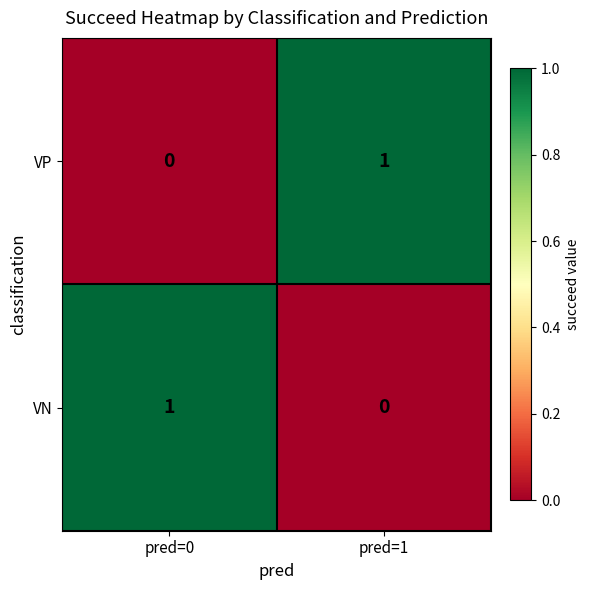

Which category has the lowest value in the VP series?

pred=0